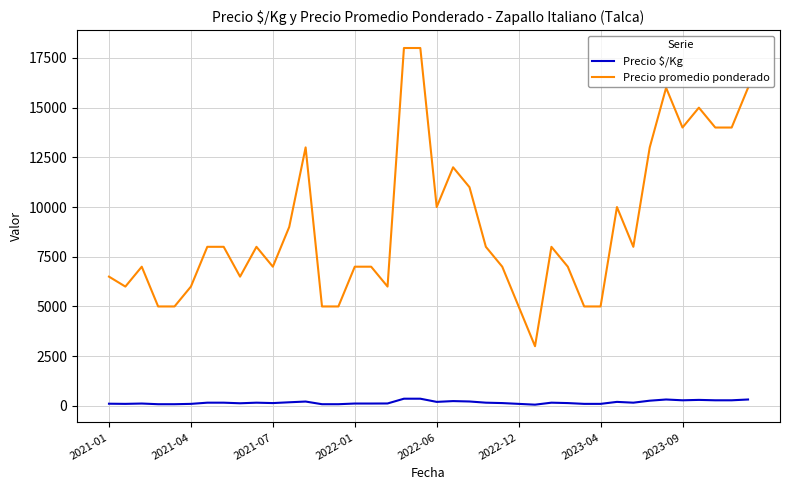

Which series has the widest spread of values?

Precio promedio ponderado